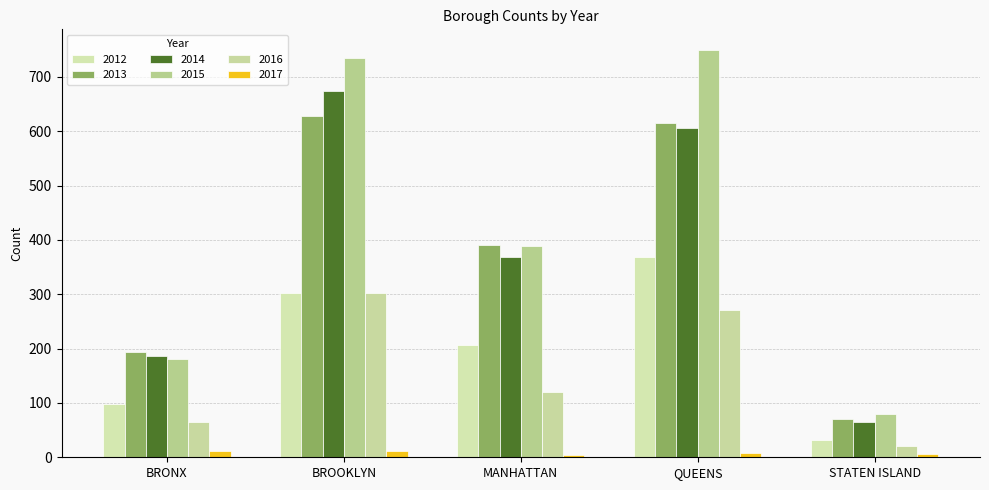

Reading right to left, list all the values displayed in this chart.

2012: STATEN ISLAND=31	QUEENS=369	MANHATTAN=206	BROOKLYN=303	BRONX=98
2013: STATEN ISLAND=71	QUEENS=616	MANHATTAN=391	BROOKLYN=628	BRONX=193
2014: STATEN ISLAND=65	QUEENS=606	MANHATTAN=368	BROOKLYN=674	BRONX=186
2015: STATEN ISLAND=80	QUEENS=750	MANHATTAN=389	BROOKLYN=734	BRONX=181
2016: STATEN ISLAND=20	QUEENS=271	MANHATTAN=120	BROOKLYN=303	BRONX=65
2017: STATEN ISLAND=6	QUEENS=8	MANHATTAN=4	BROOKLYN=12	BRONX=12